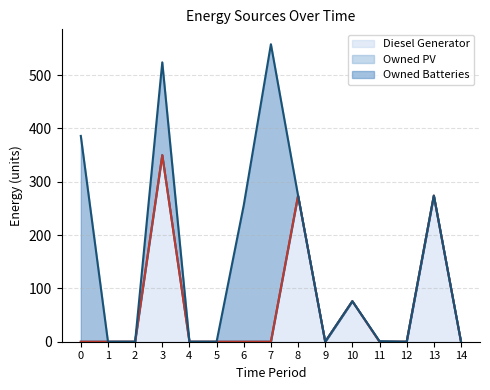

The Diesel Generator series shows 0 at 0. True or false?

True